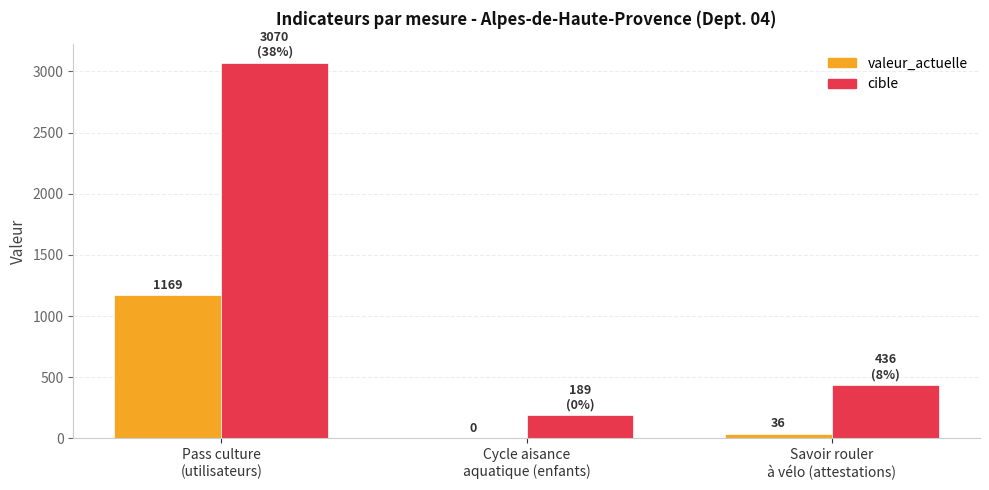

Are the bars horizontal?

No